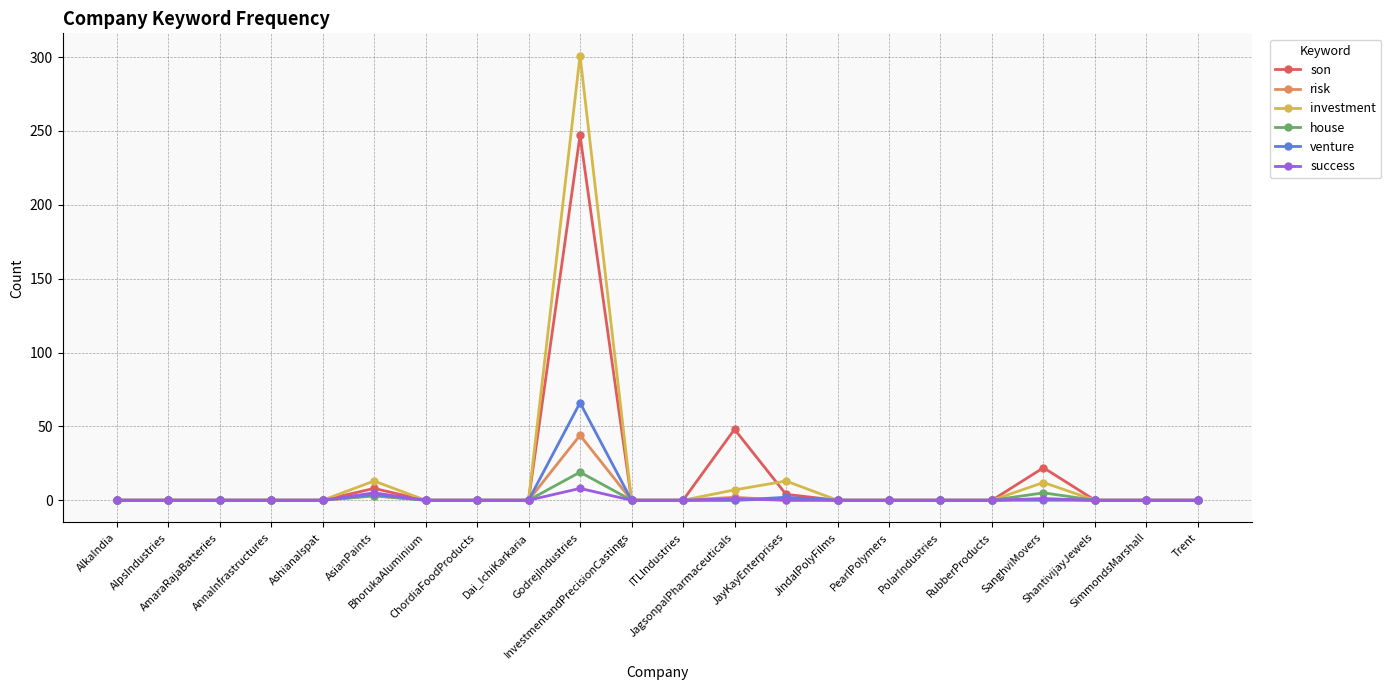

True or false: venture has more than 1 interior local peaks.

True